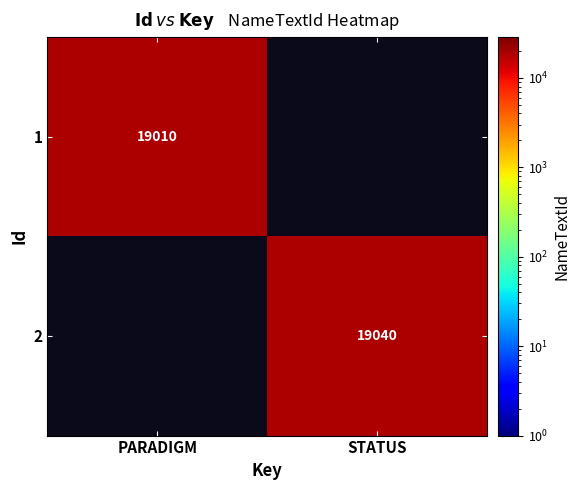

True or false: 2 has a value of 19040 at STATUS.

True